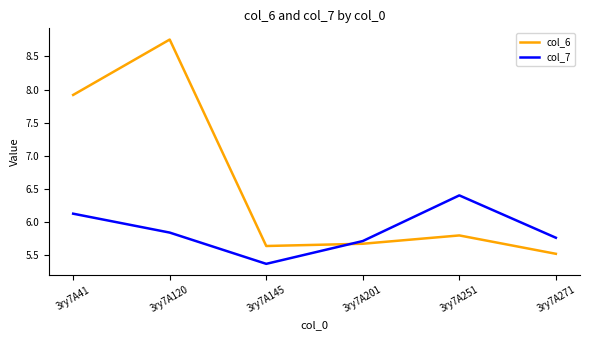

How many col_7 values are between 5 and 6?

4